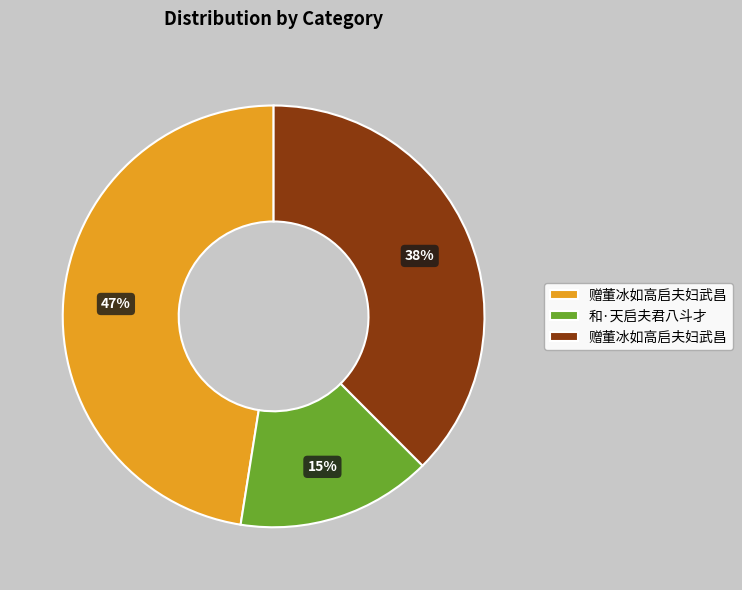

Does any single category account for the majority?

No